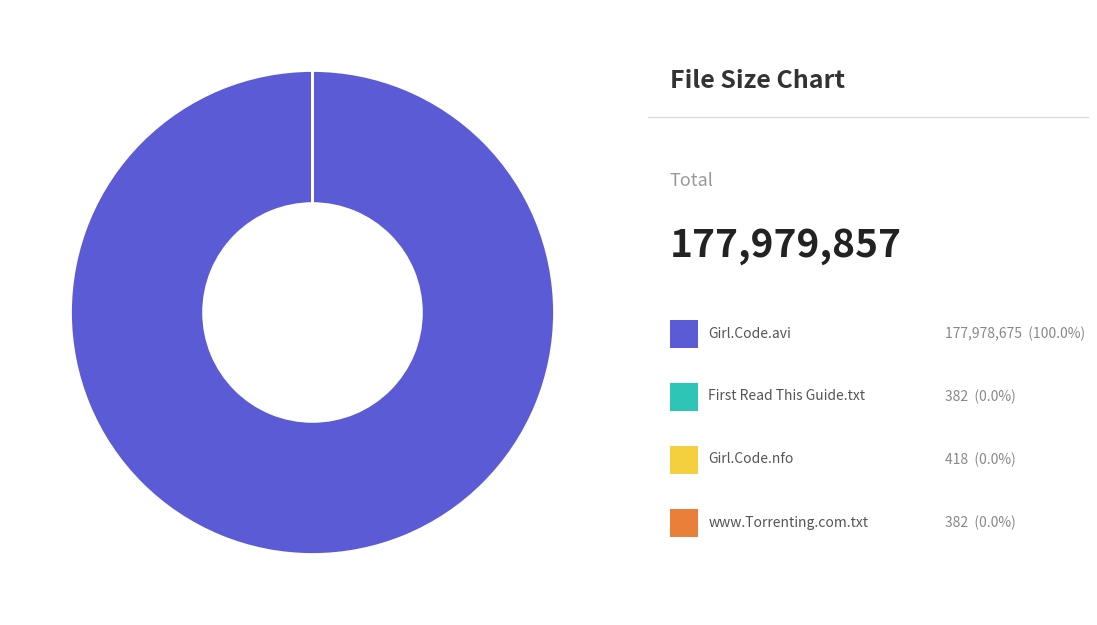

Is there a majority slice in this chart?

Yes